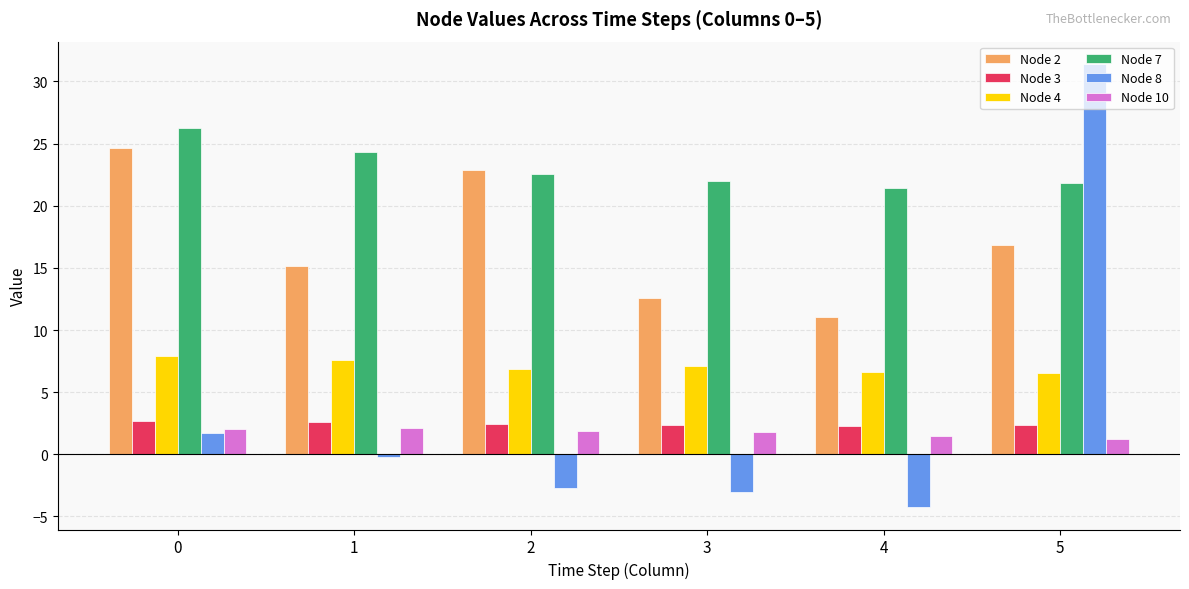

What is the value of the Node 2 bar at the 2nd from the left?

15.2